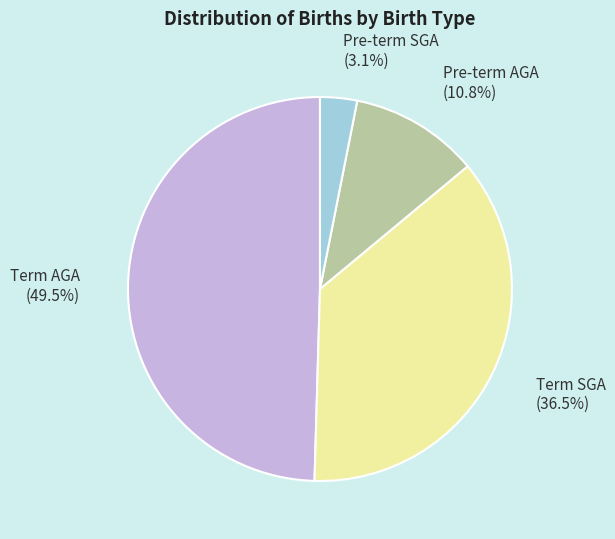

To the nearest percent, what portion does Pre-term AGA represent?

11%